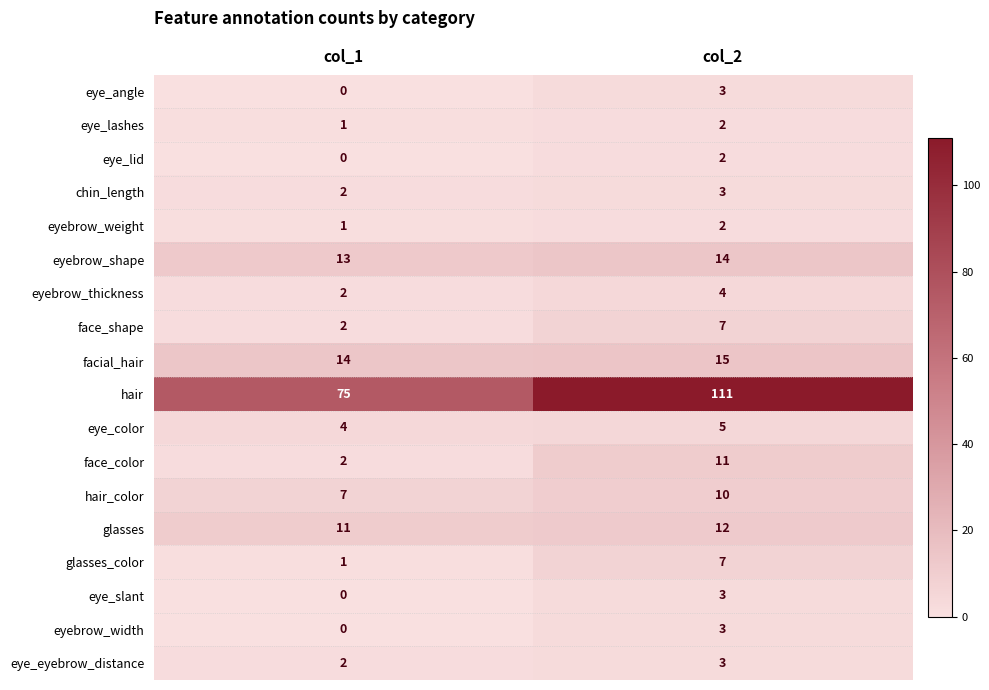

At which category is the sum across all series the highest?

col_2